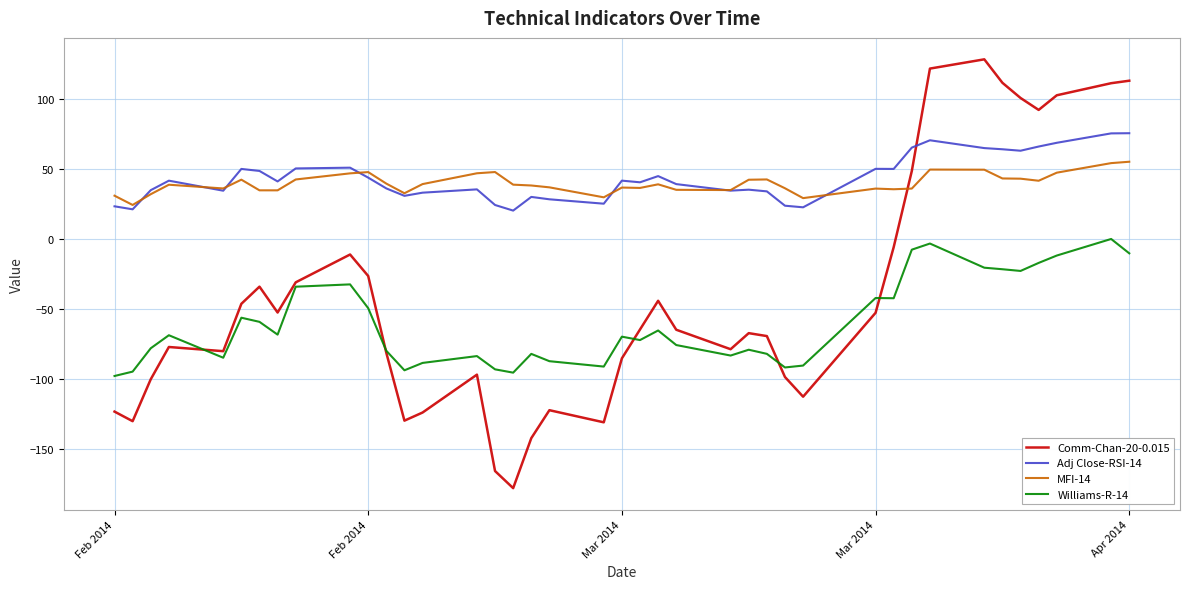

What is the highest value of the Adj Close-RSI-14 series?

75.6